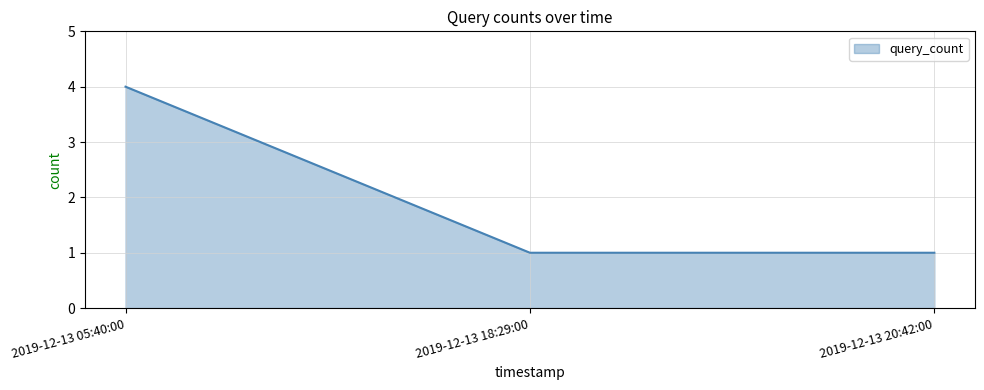

Which category has the highest value across all series?

2019-12-13 05:40:00